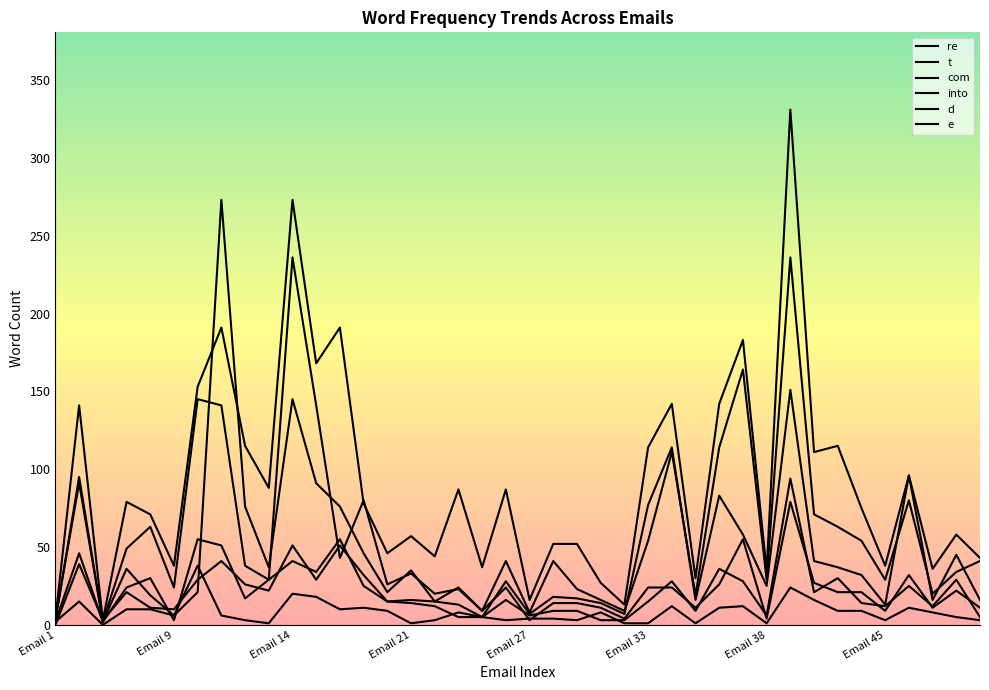

Reading left to right, extract all data points from this chart.

re: 2	15	0	10	10	6	38	6	3	1	20	18	10	11	9	1	3	8	5	3	4	4	3	8	1	1	12	1	11	12	1	24	16	9	9	3	11	8	5	3
t: 4	91	2	49	63	24	145	141	38	29	236	141	43	80	26	33	20	23	9	41	8	41	23	16	9	54	111	19	114	164	29	236	71	63	54	29	80	20	34	41
com: 3	95	2	36	19	6	21	273	76	37	145	91	76	46	21	35	15	13	5	28	7	18	17	14	7	77	114	16	83	58	25	151	41	37	32	13	96	16	45	16
into: 2	46	2	24	30	3	55	51	17	29	41	34	55	25	15	14	12	5	5	16	6	9	9	3	3	15	28	9	36	28	6	94	21	30	14	12	25	12	29	5
d: 0	39	3	21	11	10	29	41	26	22	51	29	51	32	15	16	15	24	9	24	3	14	14	11	4	24	24	11	26	55	4	79	27	21	21	9	32	11	22	11
e: 4	141	3	79	71	38	153	191	115	88	273	168	191	78	46	57	44	87	37	87	16	52	52	27	13	114	142	30	142	183	35	331	111	115	75	38	96	36	58	43